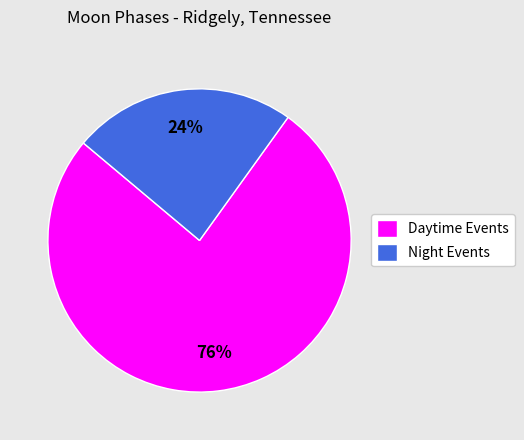

Count the number of slices in the pie.

2